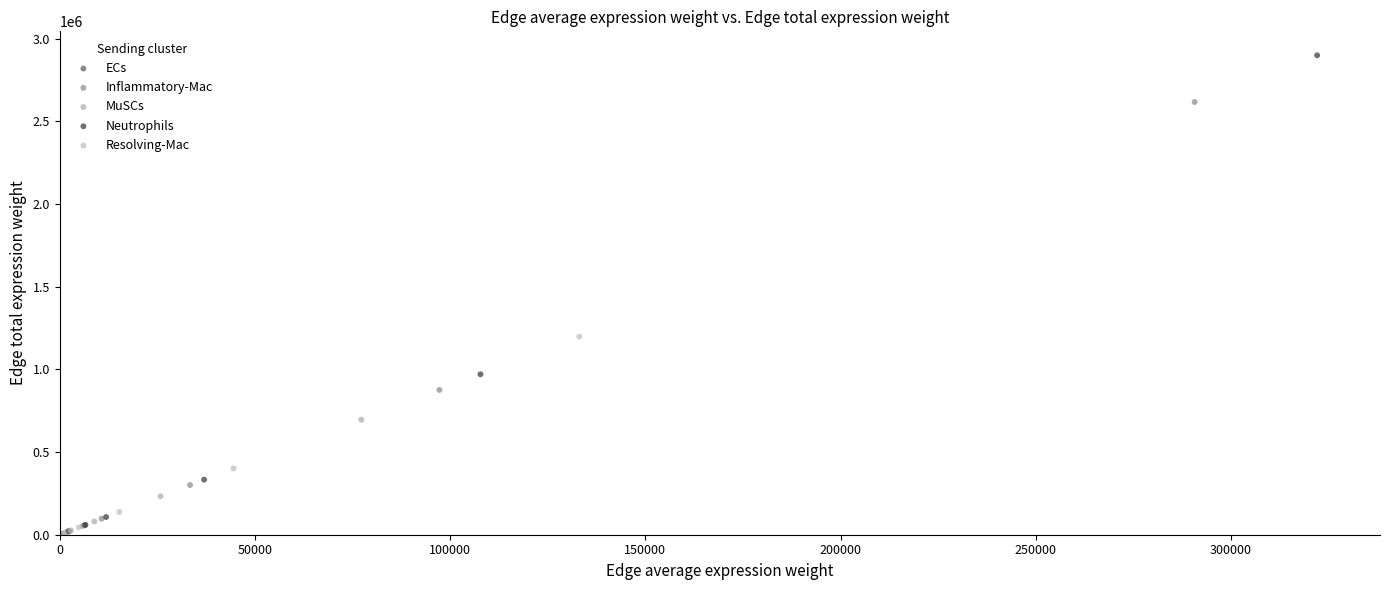

Which series has the largest Y range (max minus min)?

Neutrophils